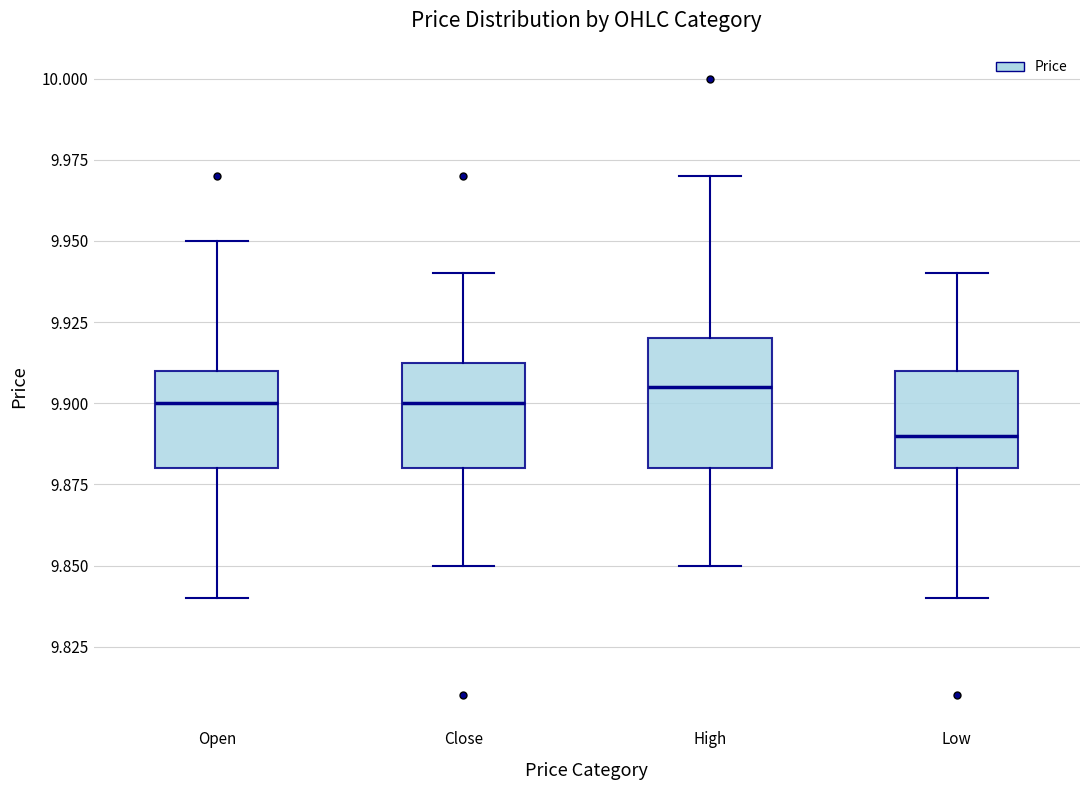

Which box has the lowest median line?

Low